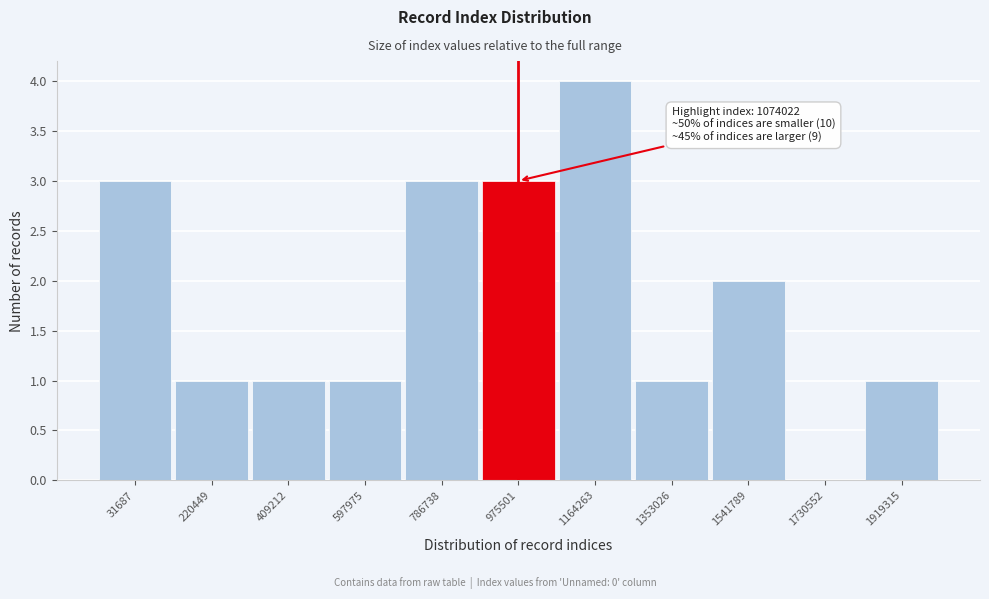

Reading left to right, extract all data points from this chart.

31687=3	220449=1	409212=1	597975=1	786738=3	975501=3	1164263=4	1353026=1	1541789=2	1730552=0	1919315=1